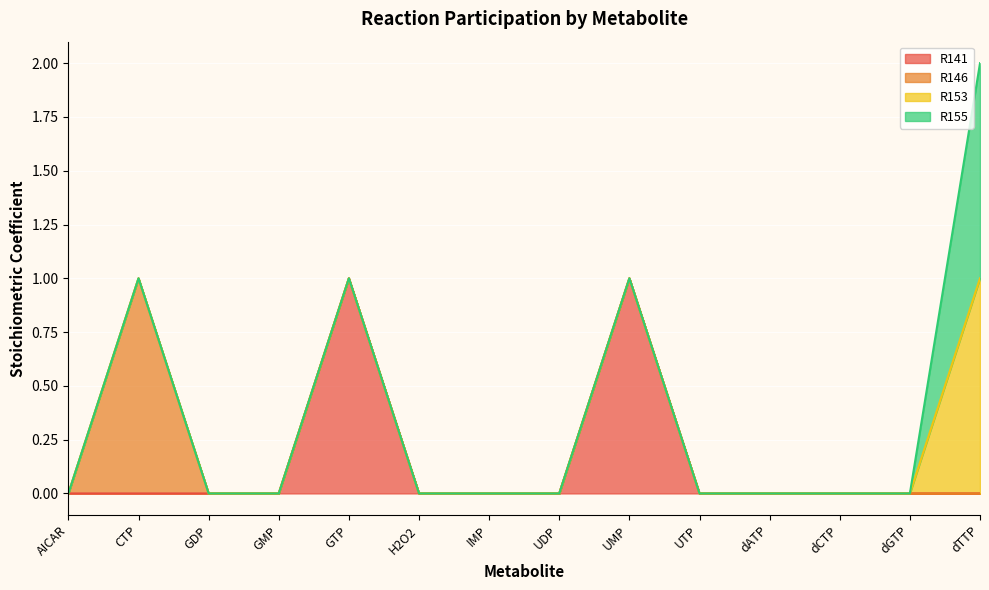

What are all the series names shown in the legend?

R141, R146, R153, R155